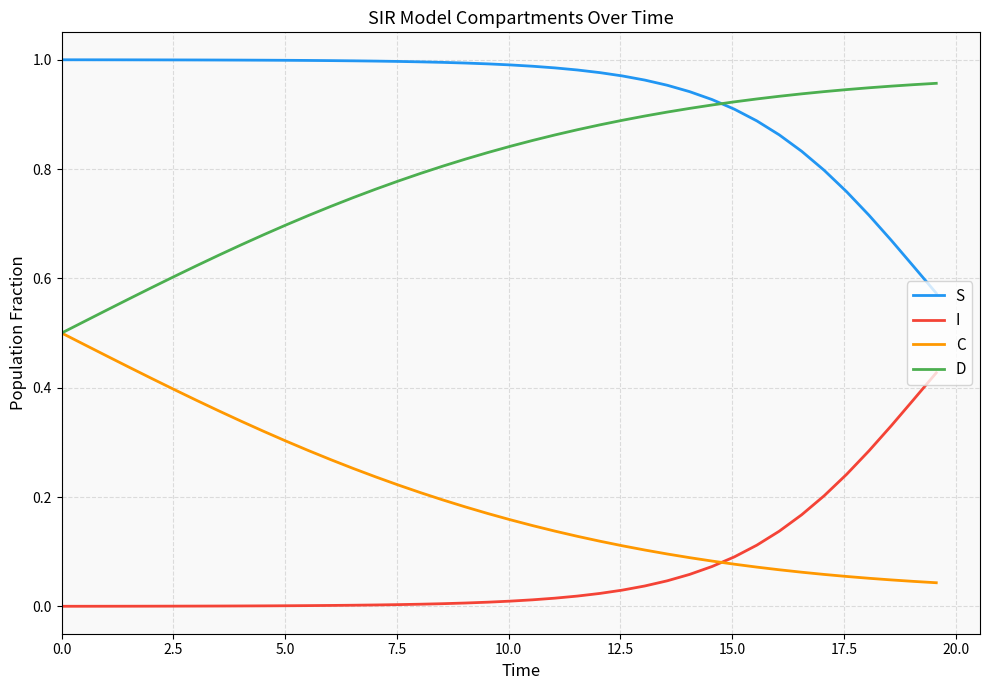

Which series has the largest total across all categories?

S